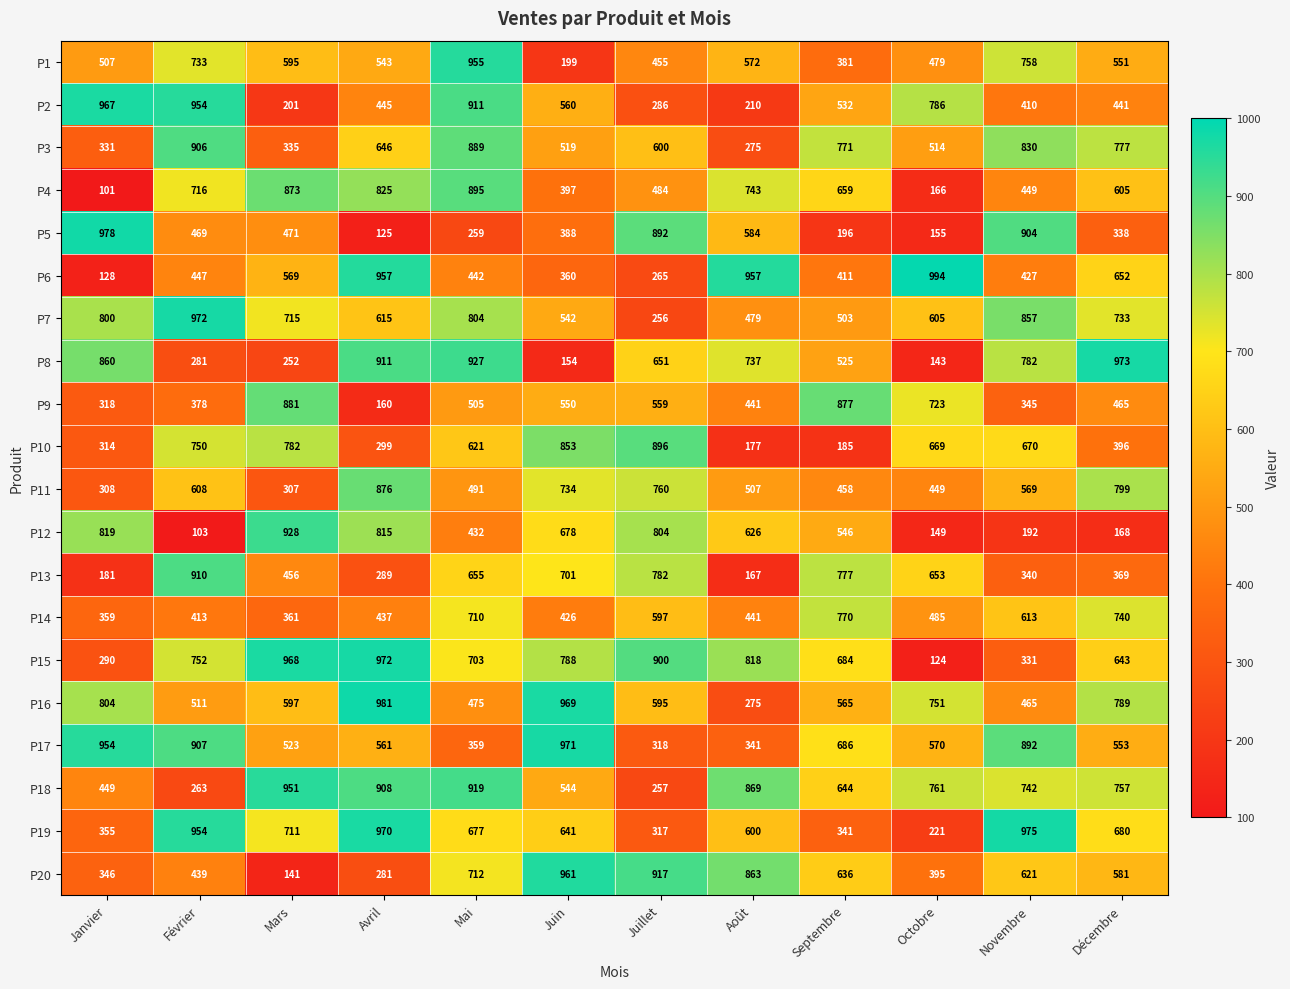

The value of P18 at Février is 104. True or false?

False